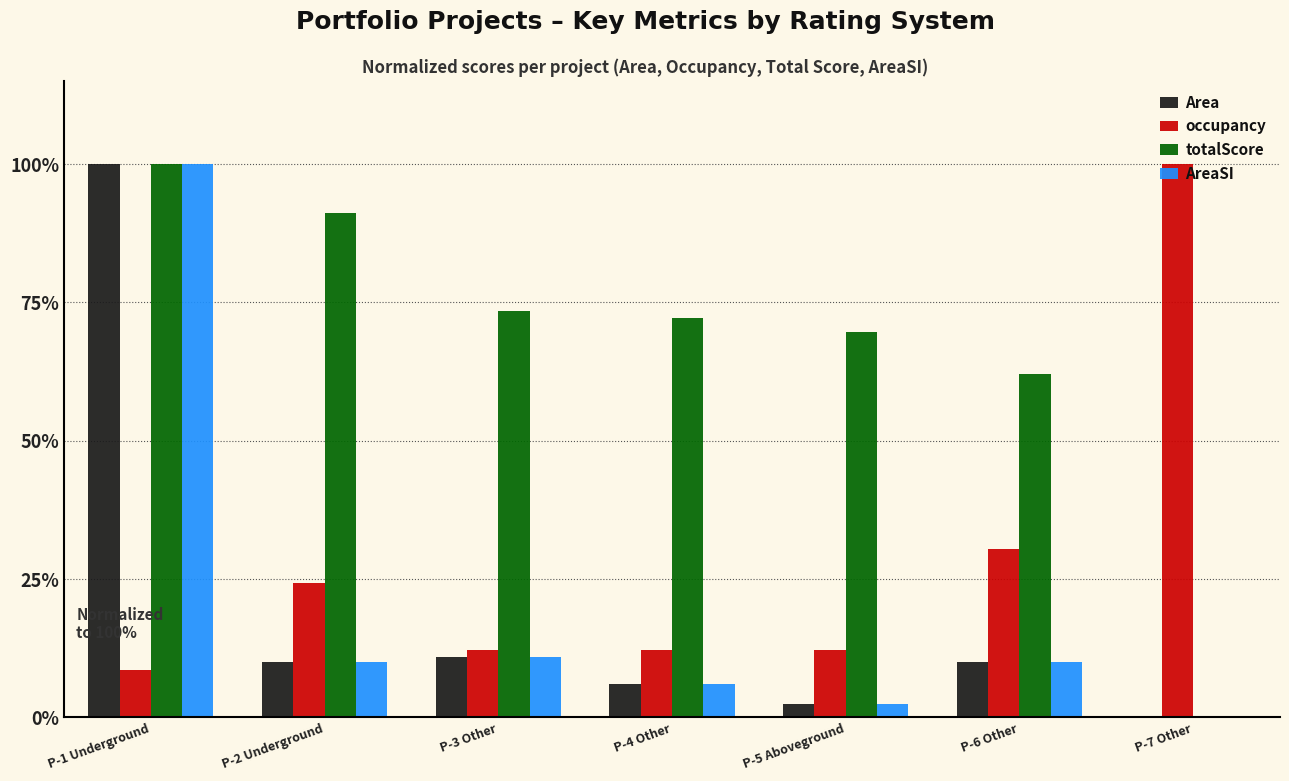

What value does the occupancy series have at P-7 Other?

100.0